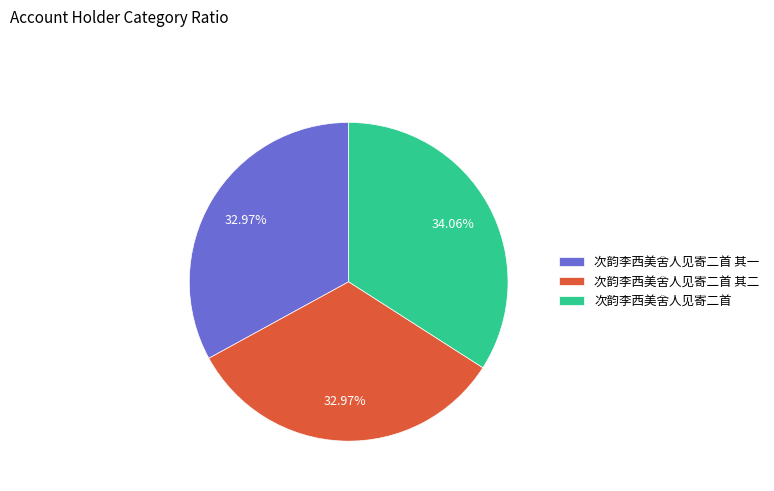

How many segments does this pie chart have?

3